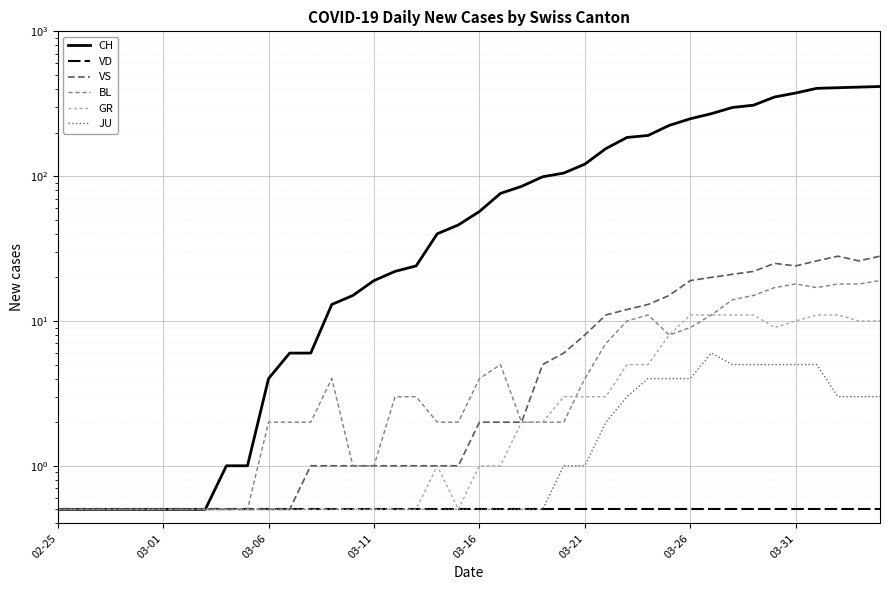

What is the label of the 4th point from the left?

03-11